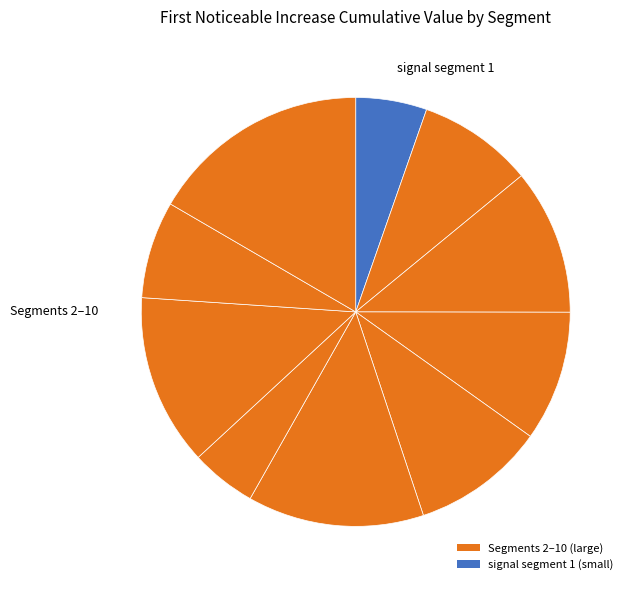

To the nearest percent, what is the difference between the largest and smallest slice percentages?

12%